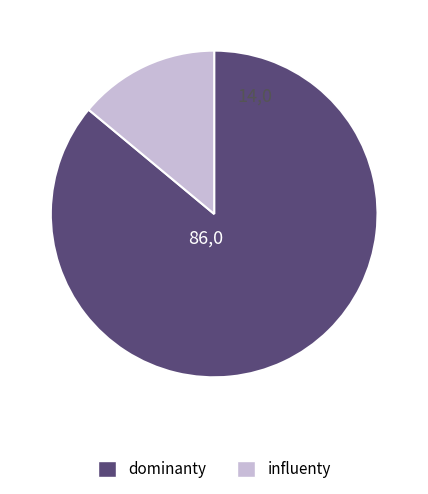

Which has a higher value, influenty or dominanty?

dominanty